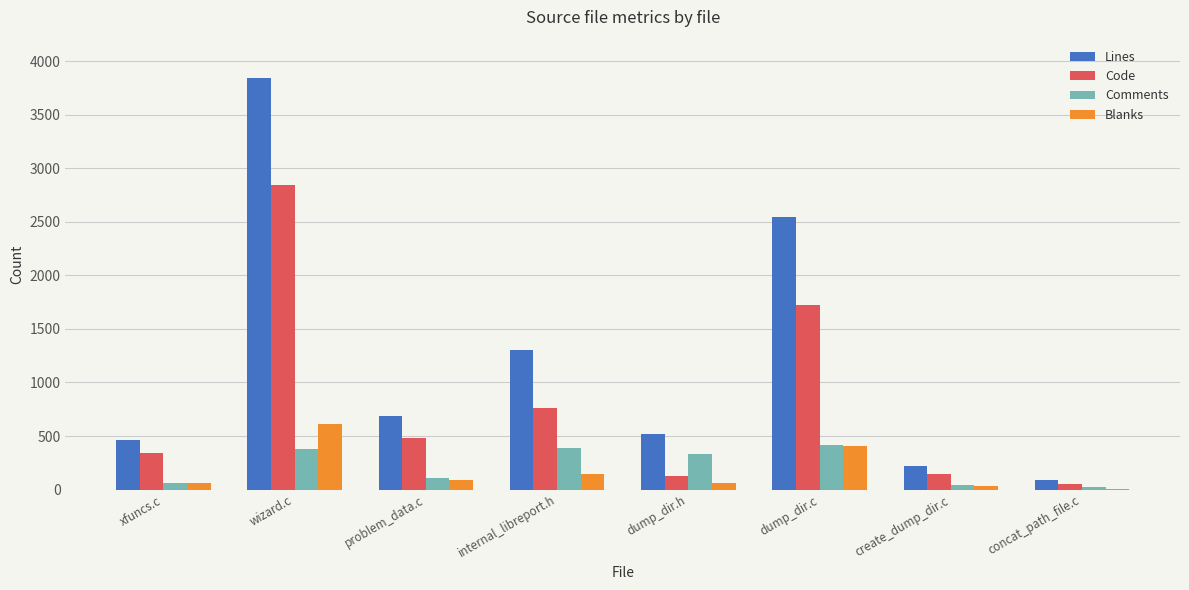

Are the bars horizontal?

No